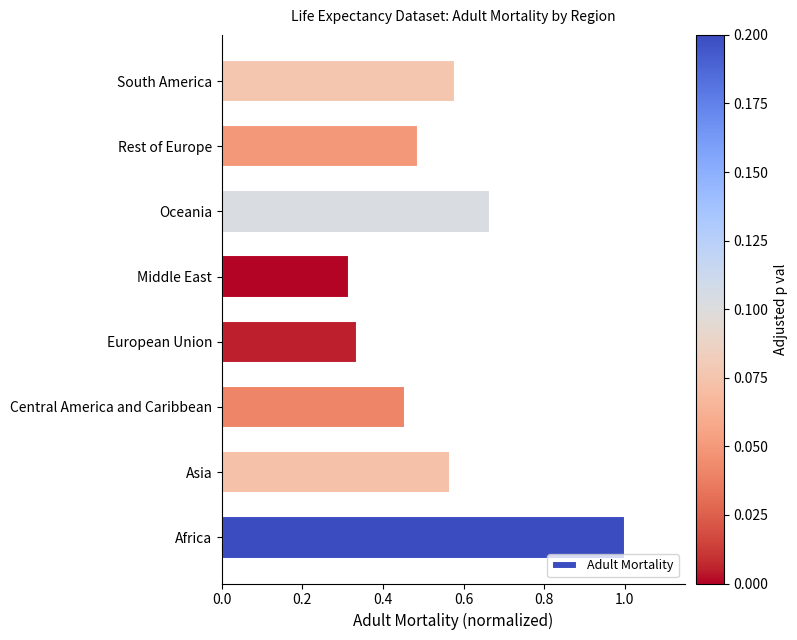

List the labels in order of value, smallest first.

Middle East, European Union, Central America and Caribbean, Rest of Europe, Asia, South America, Oceania, Africa